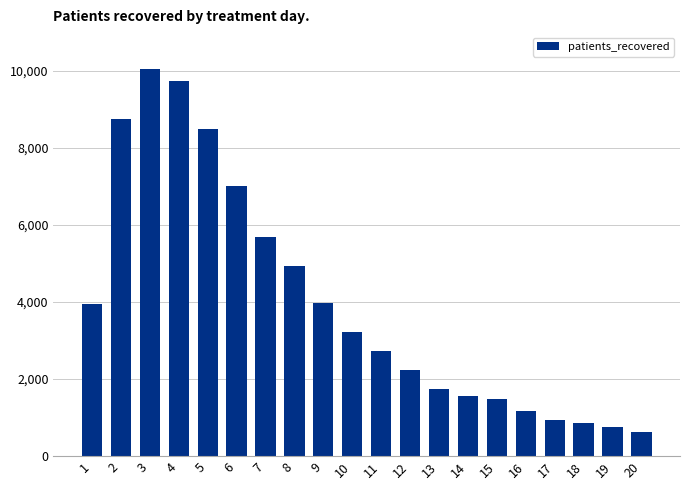

Approximately how many times larger is the value at 6 compared to 17?

7.4